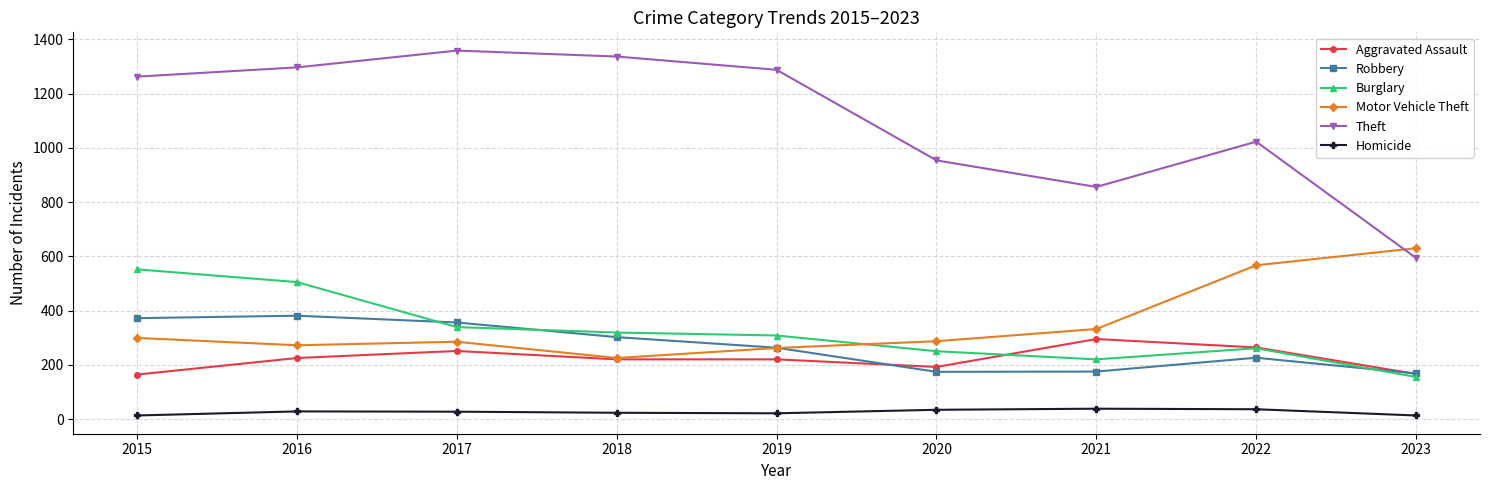

What are all the series names shown in the legend?

Aggravated Assault, Robbery, Burglary, Motor Vehicle Theft, Theft, Homicide